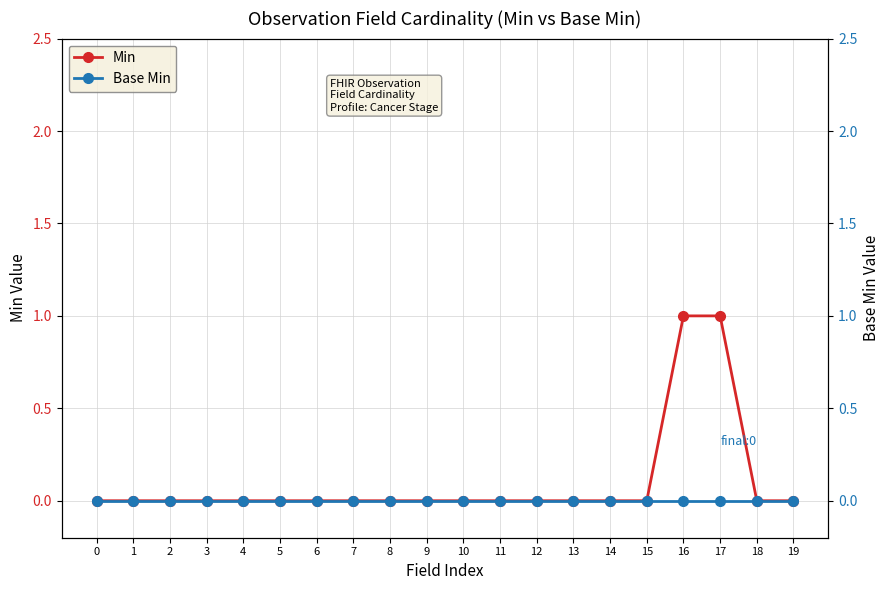

Rank the series by their average value, from lowest to highest.

Base Min, Min